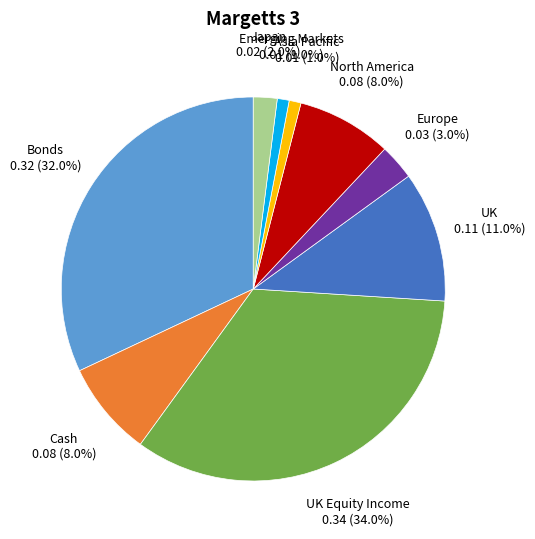

Which has a higher value, Europe or Cash?

Cash